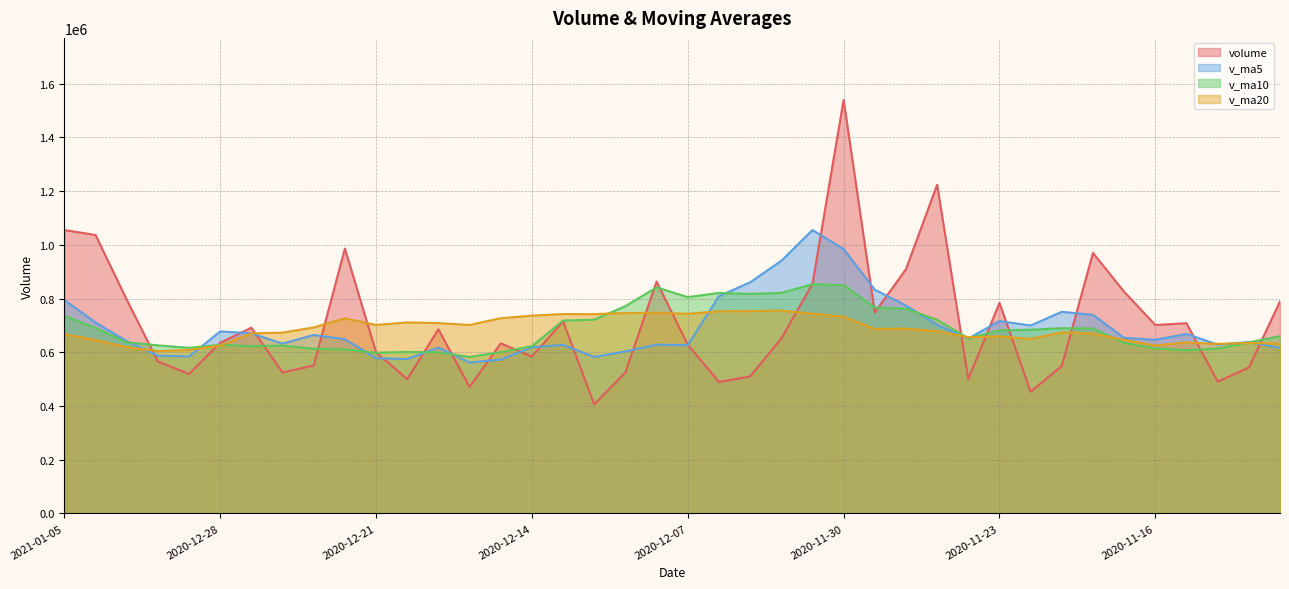

At which label is volume closest to 972474?

2020-11-18